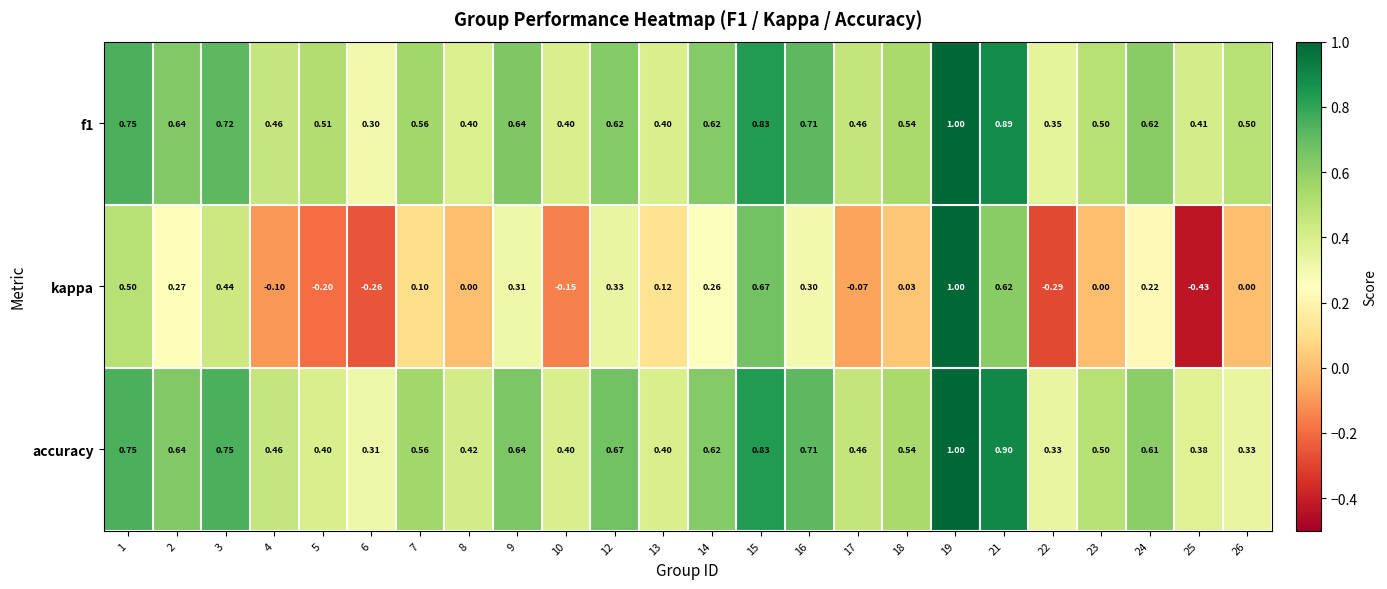

Which series changed the most between 3 and 22?

kappa